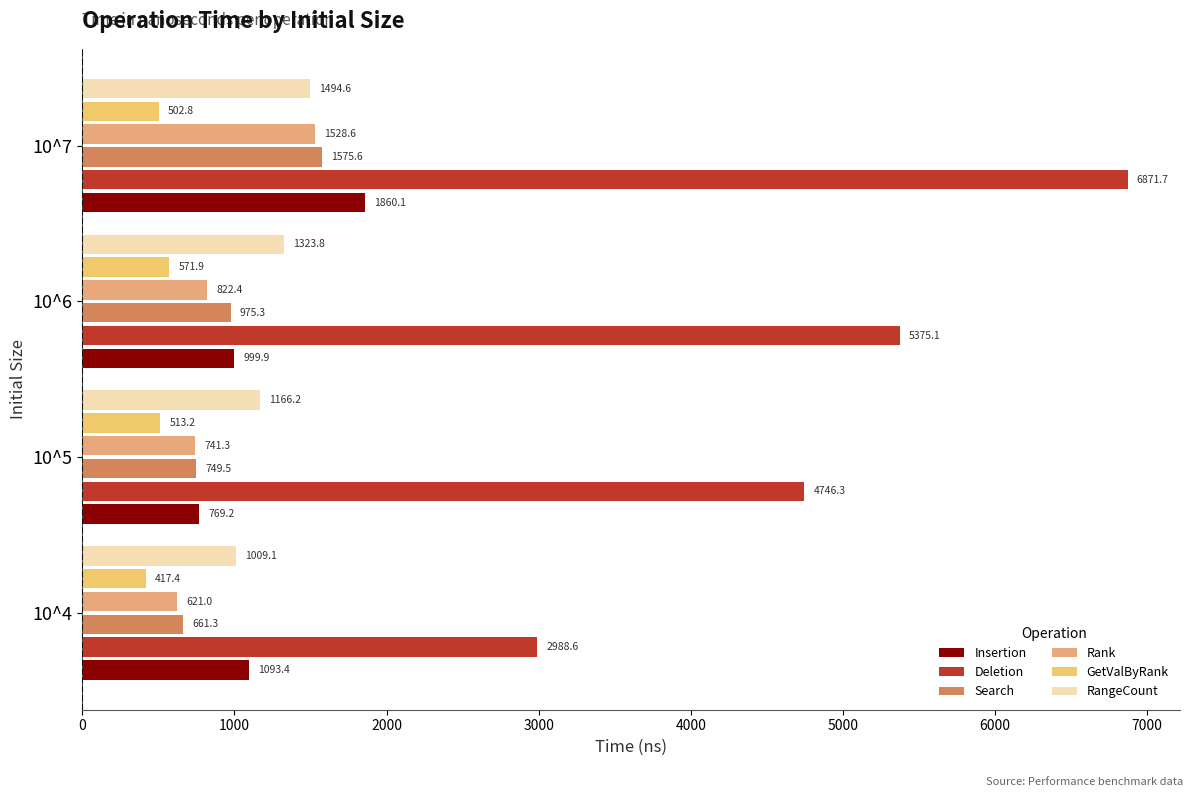

What is the average value of the Search series?

990.4